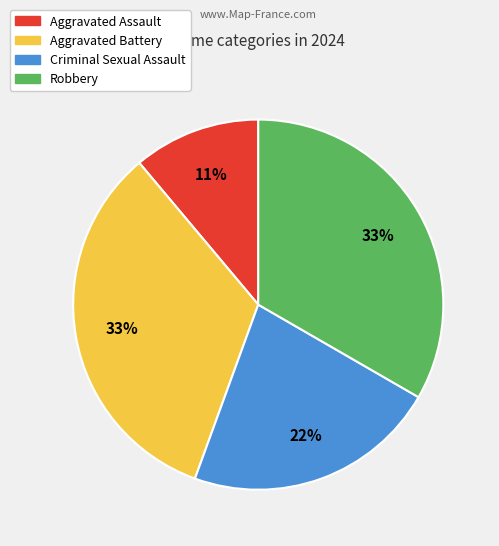

True or false: Aggravated Assault accounts for 26% of the total.

False